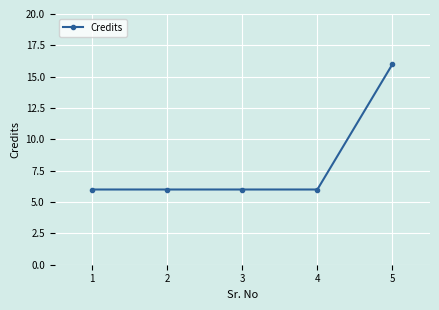

Is it true that the value at 1 is 6?

True